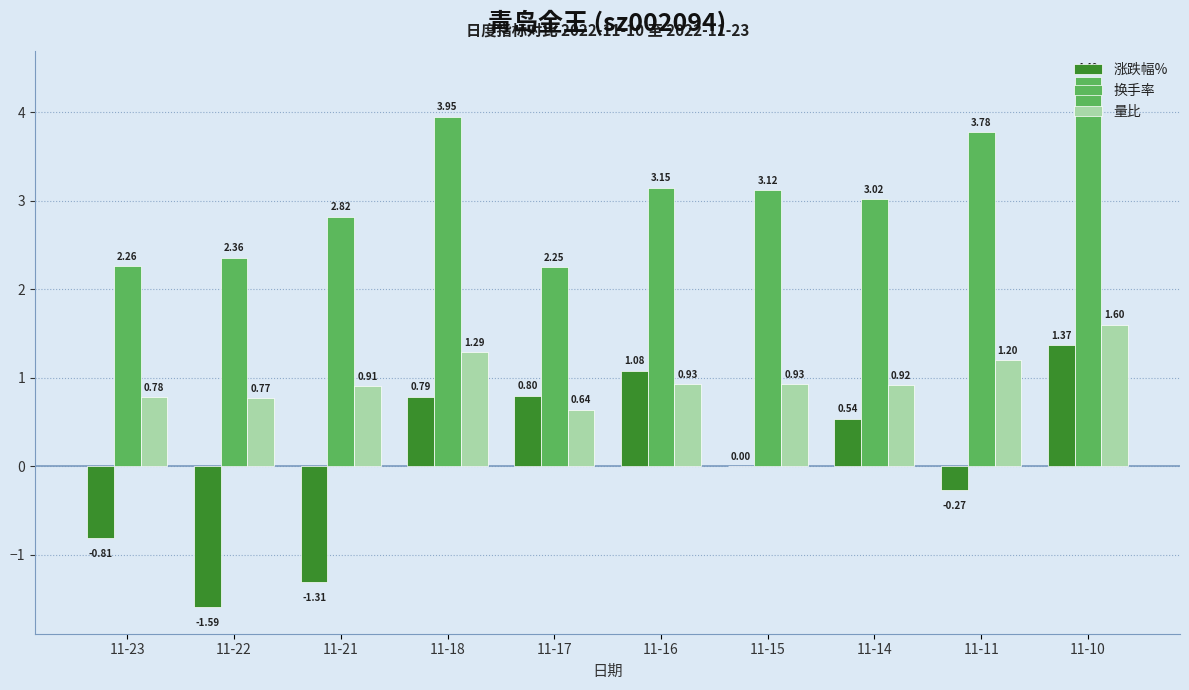

Which series has the largest total across all categories?

换手率